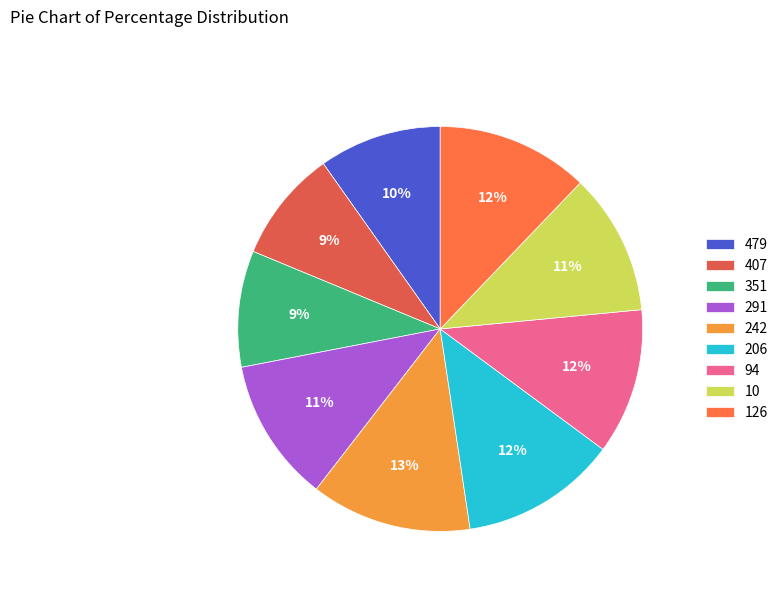

Which slice is the largest?

242